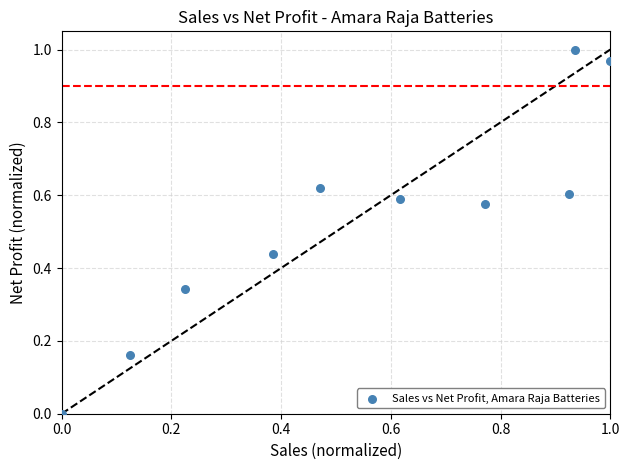

What is the average Y value?

0.5